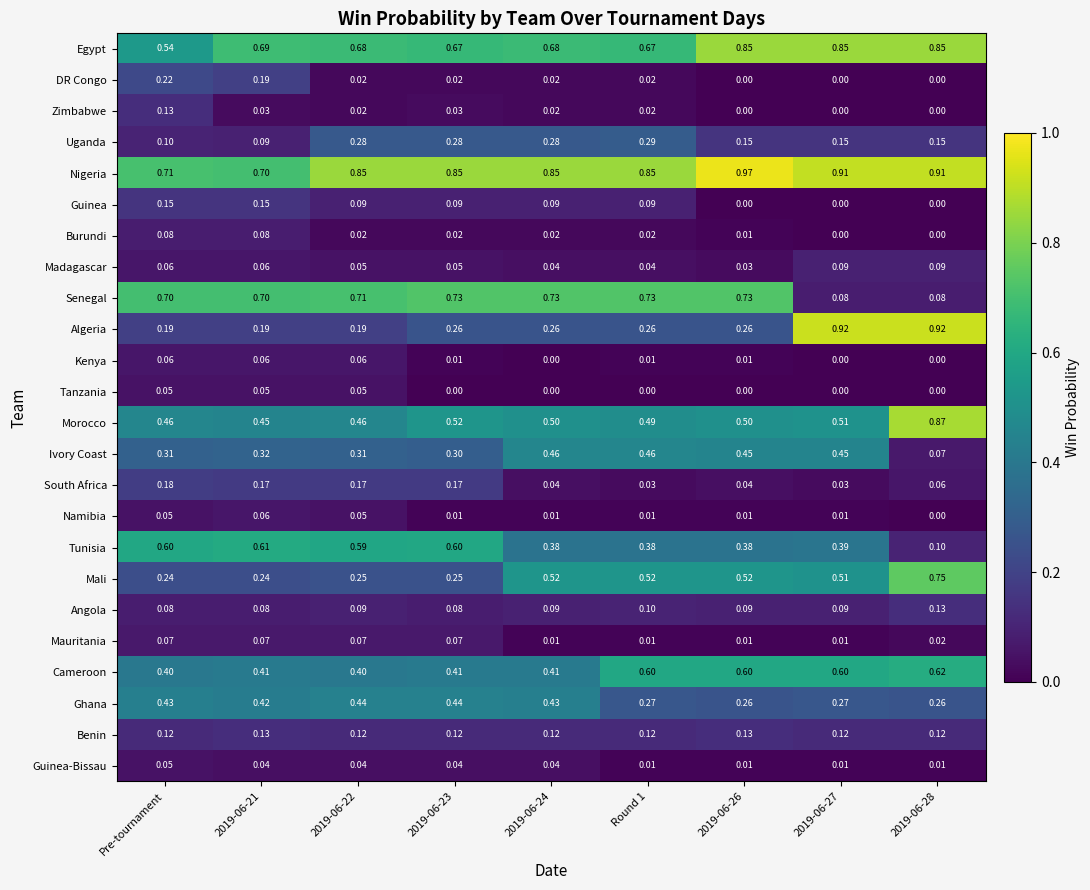

Which series has the largest total across all categories?

Nigeria